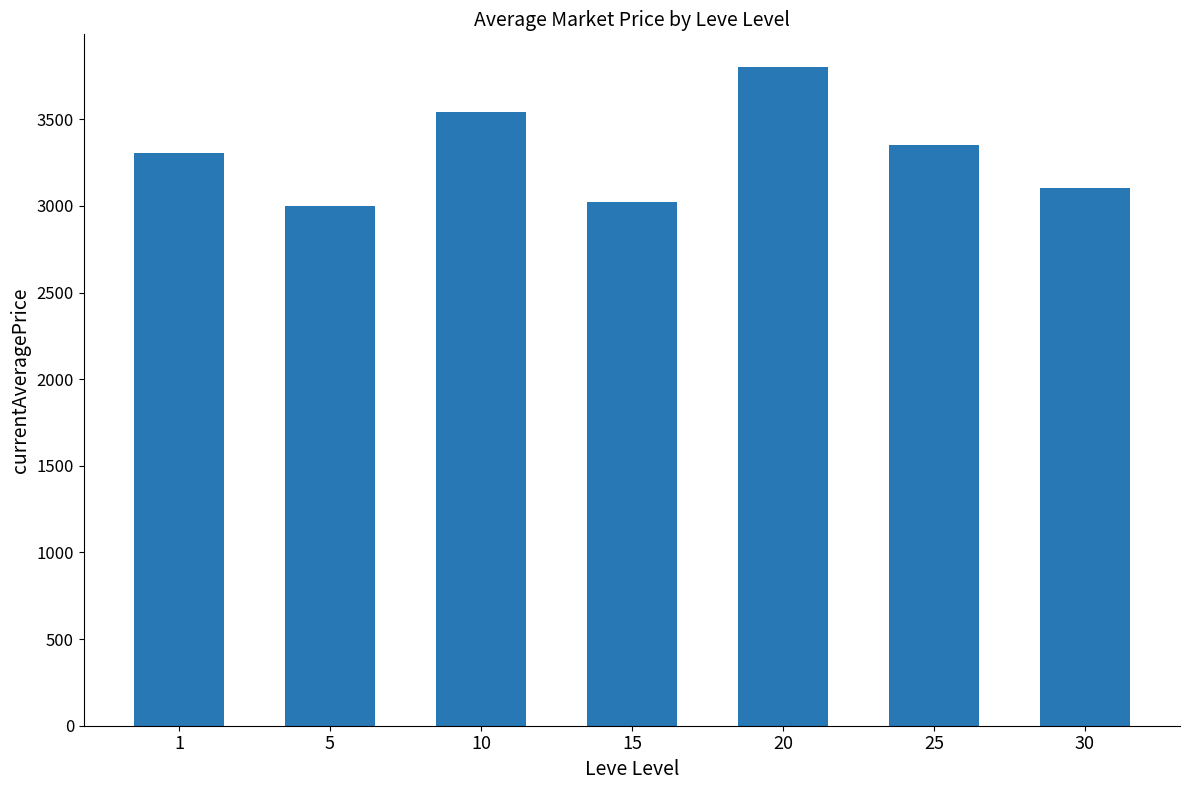

What is the difference between the values at 15 and 5?

23